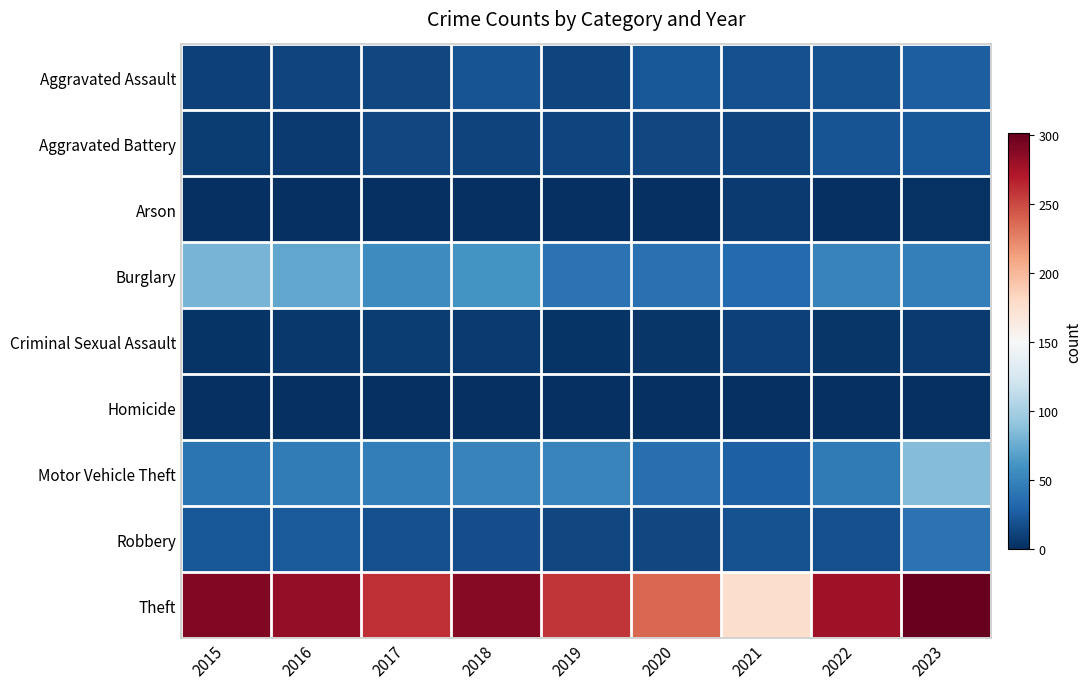

What is the greatest value displayed?

301